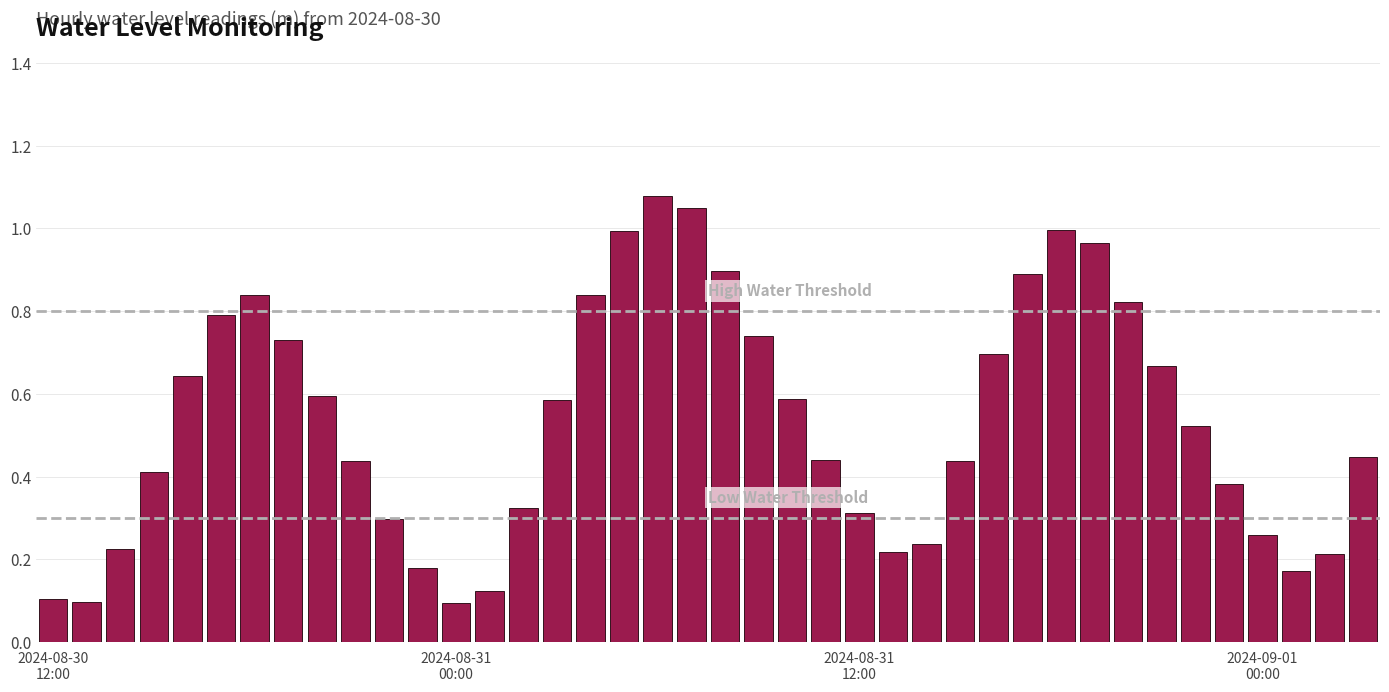

What is the sum of all values?

21.3